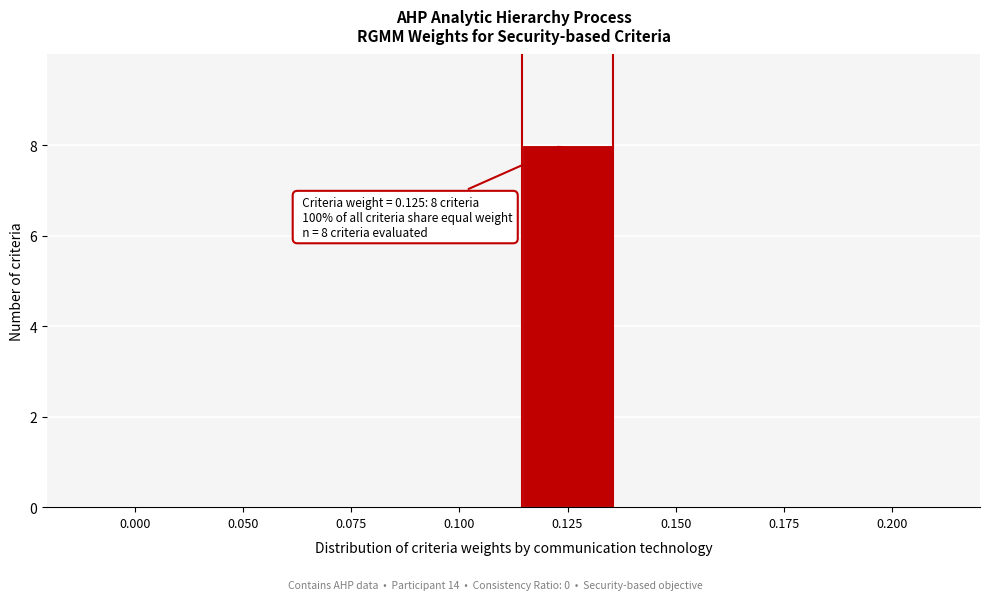

Reading right to left, list all the values displayed in this chart.

0.200=0	0.175=0	0.150=0	0.125=8	0.100=0	0.075=0	0.050=0	0.000=0